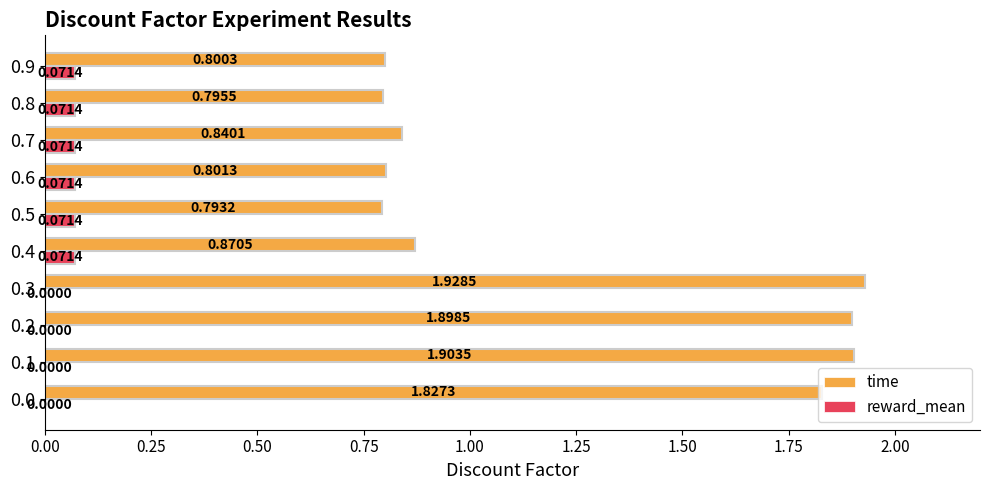

What is the sum of the time values at 0.8 and 0.4?

1.7